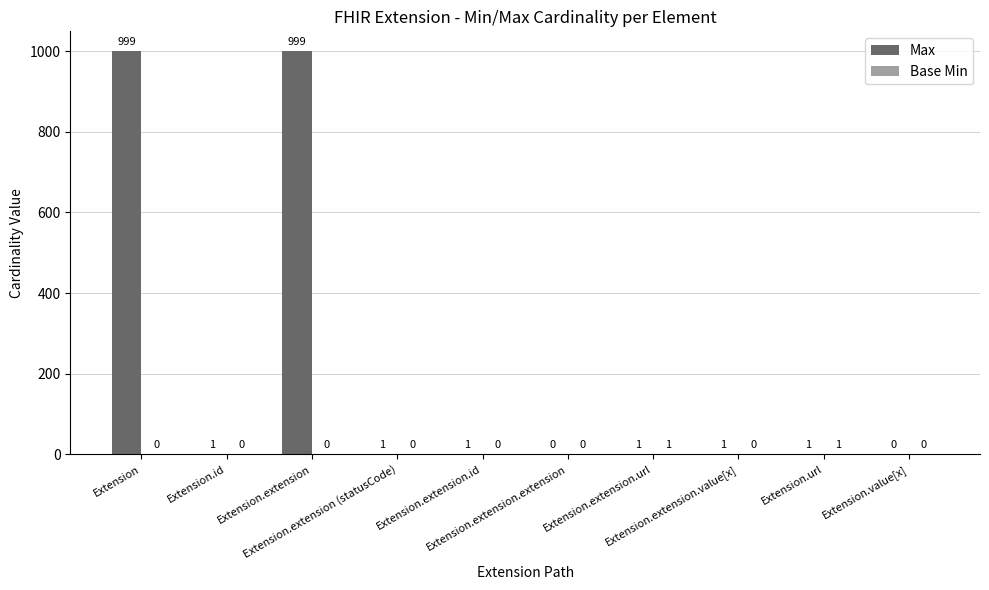

Which series has the largest total across all categories?

Max